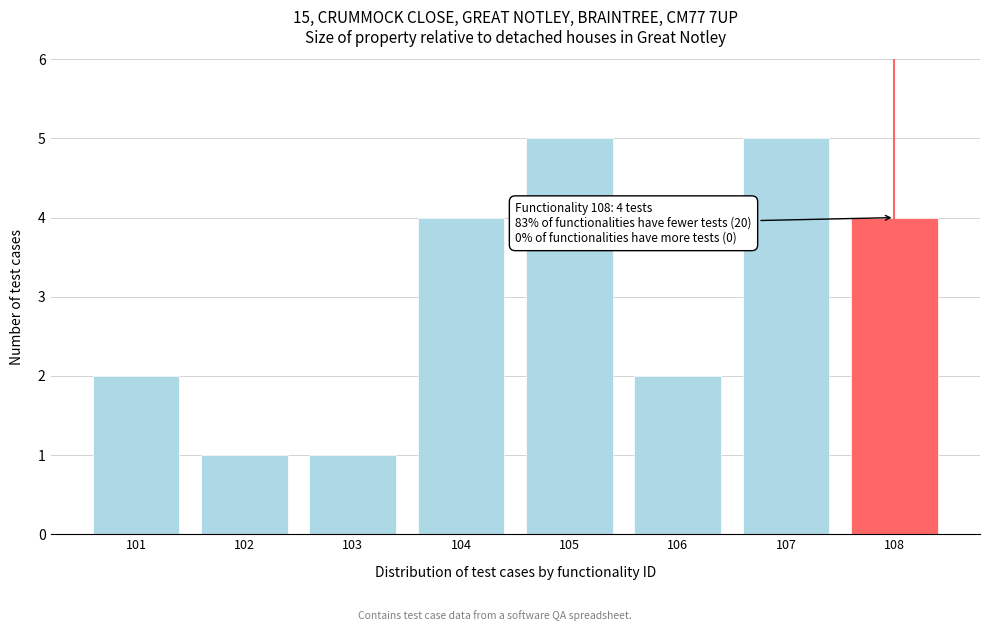

Reading left to right, transcribe all the data shown in this chart.

2	1	1	4	5	2	5	4